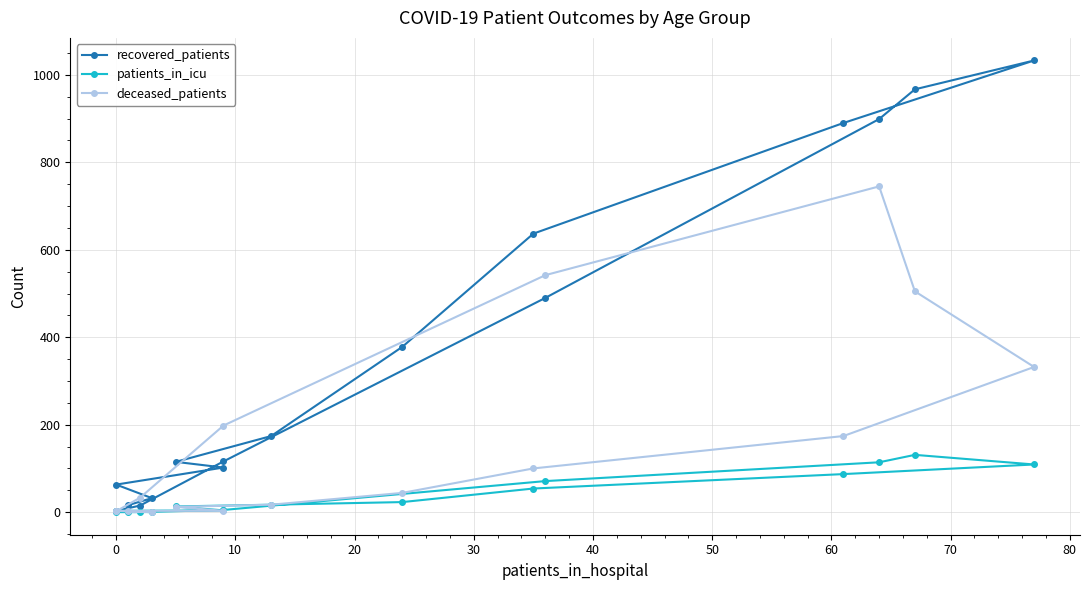

True or false: recovered_patients has a value of 1301 at 70.

False